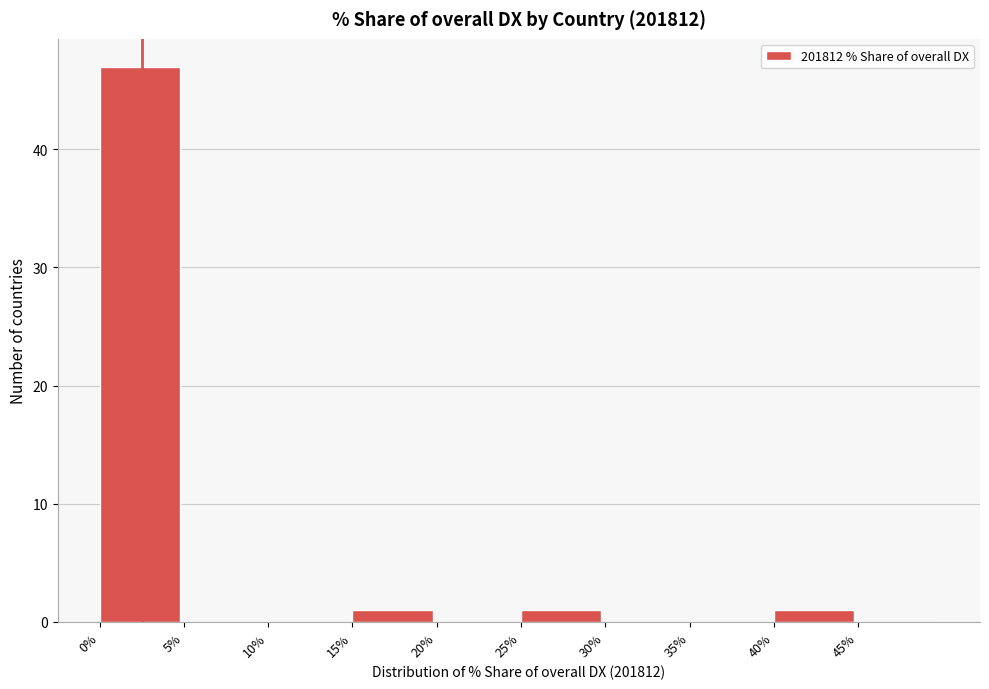

How tall is the bar that spans 40 to 45 on the x-axis? The values are not printed on the chart, so give them approximately, as read against the axis.

1